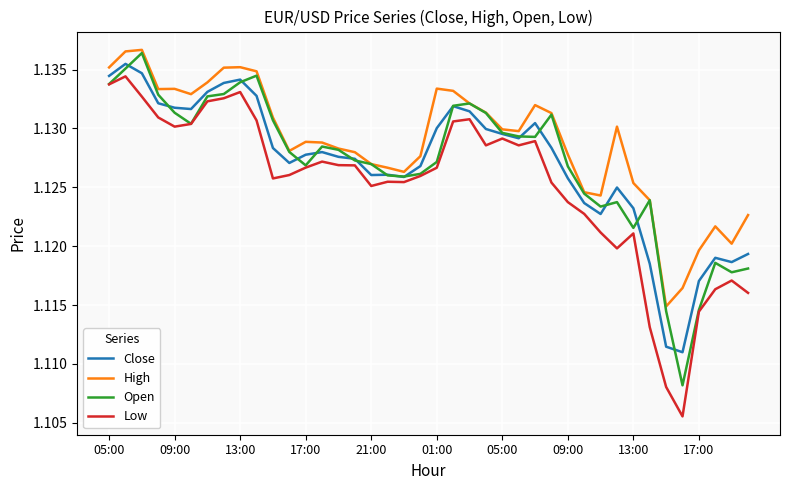

Which series has the largest total across all categories?

High